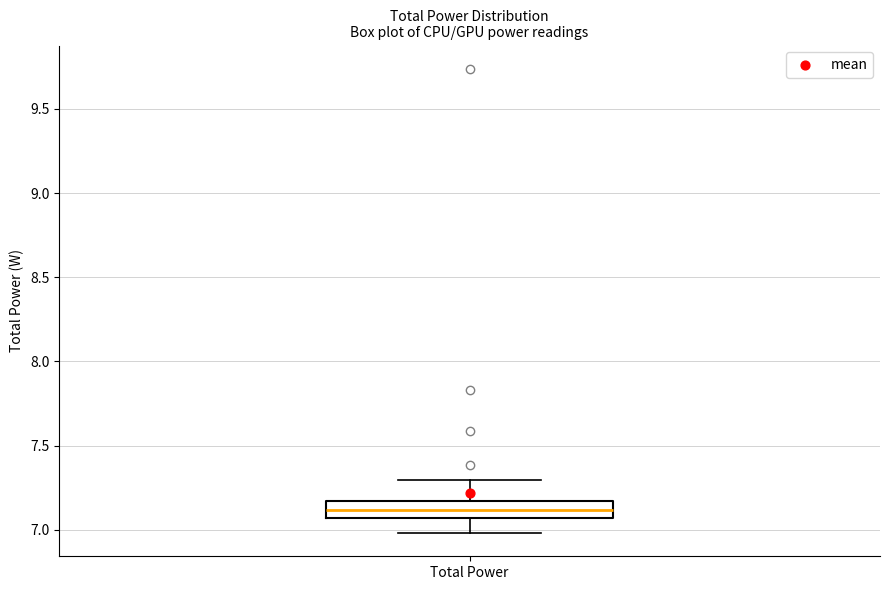

Where is the lower edge of the box for Total Power on the y-axis? The values are not printed on the chart, so give them approximately, as read against the axis.

7.05